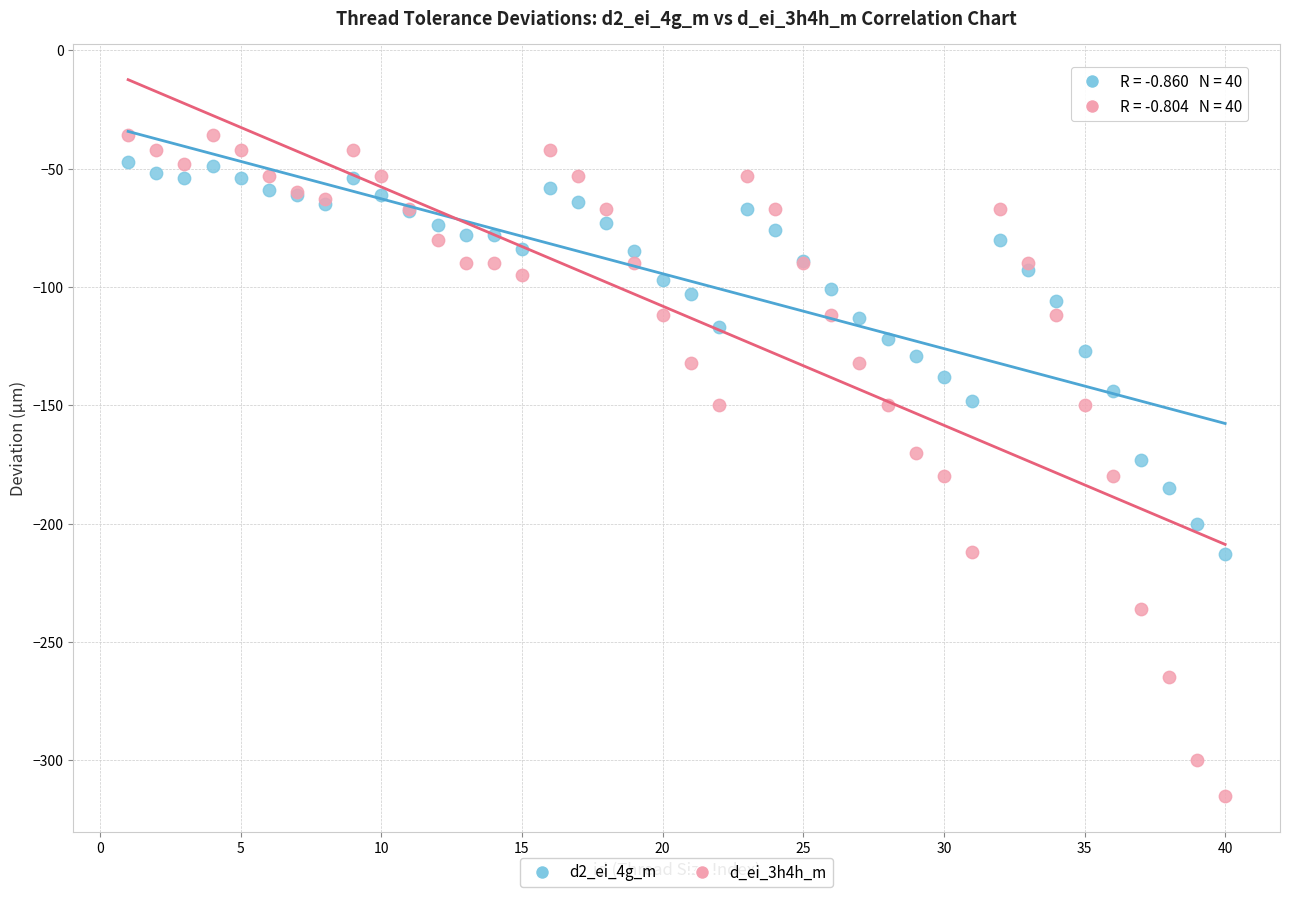

Which series has the largest Y range (max minus min)?

d_ei_3h4h_m